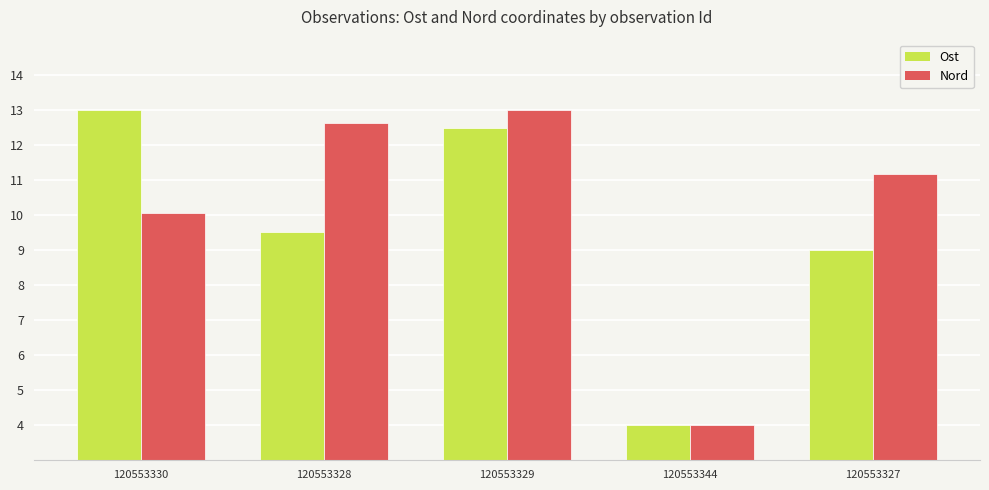

Is it true that Ost equals 2.7 at 120553344?

False